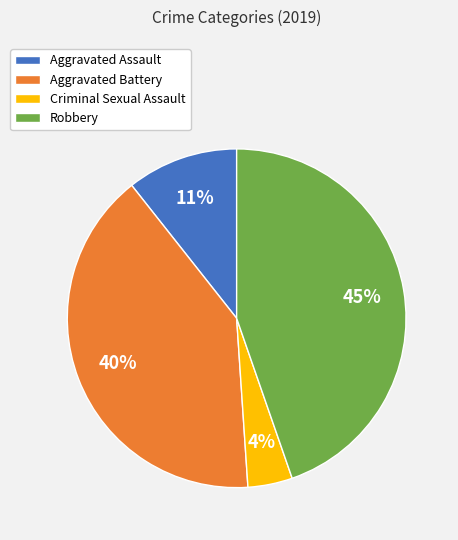

To the nearest percent, what percentage of the pie is Robbery?

45%